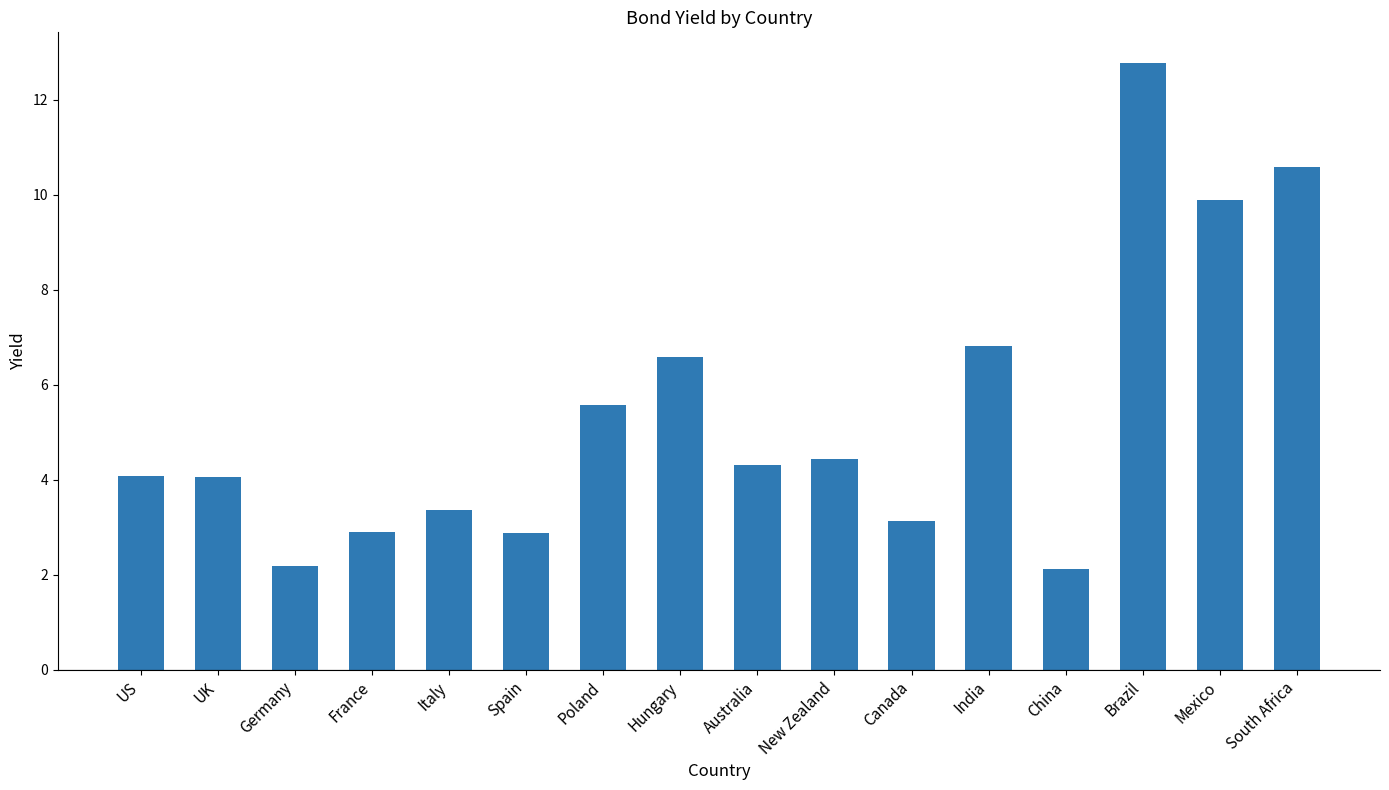

What is the sum of all values?

85.7